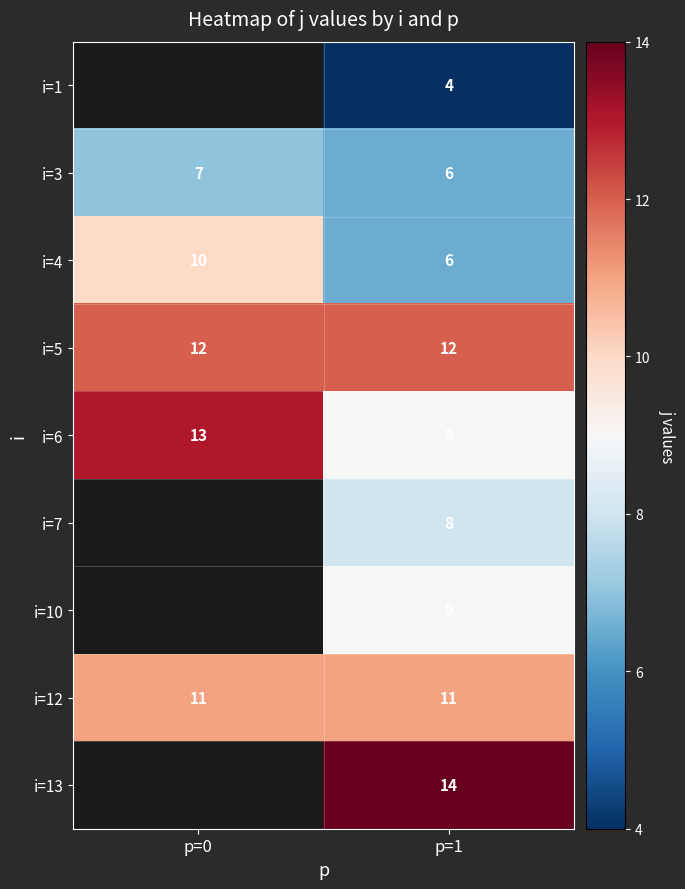

At which category is the sum across all series the highest?

p=1